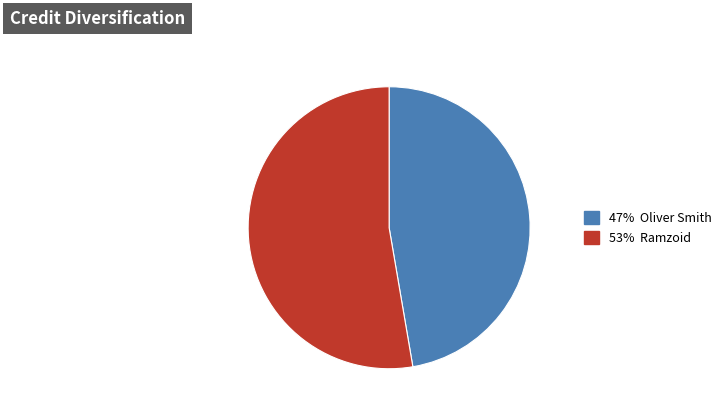

Does any single category account for the majority?

Yes